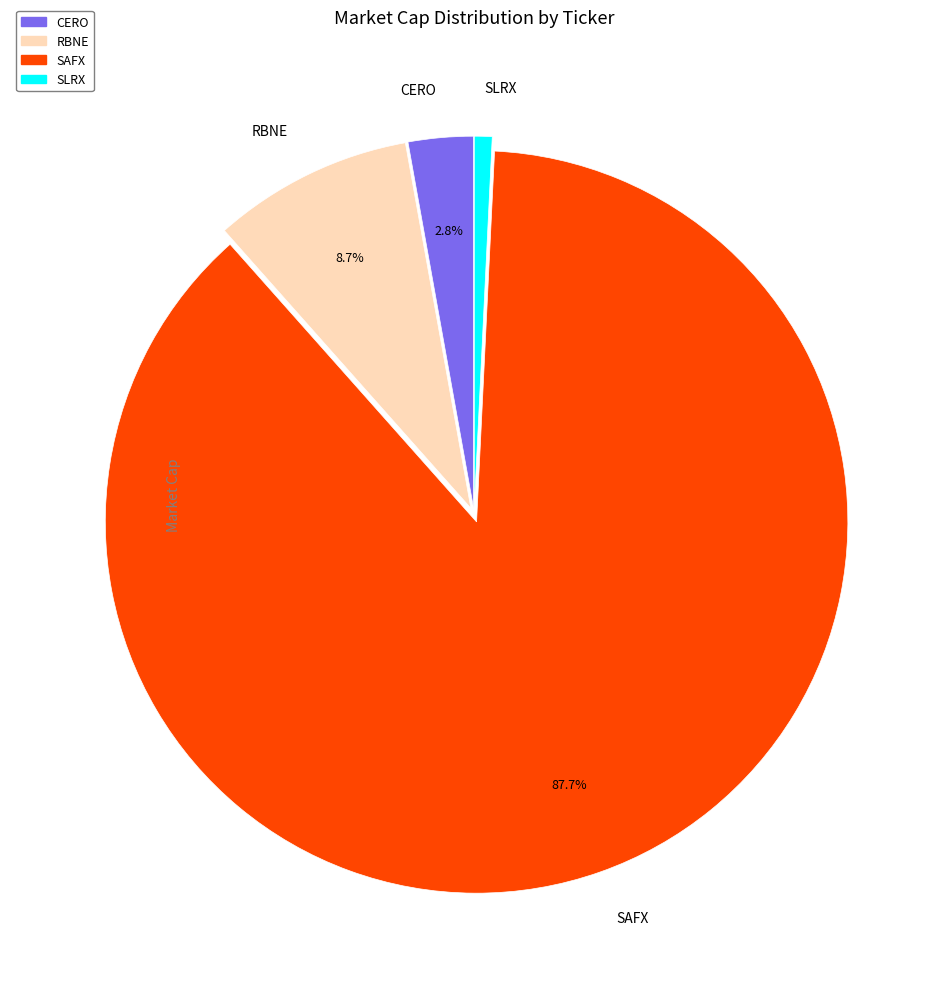

Which has a higher value, CERO or SAFX?

SAFX